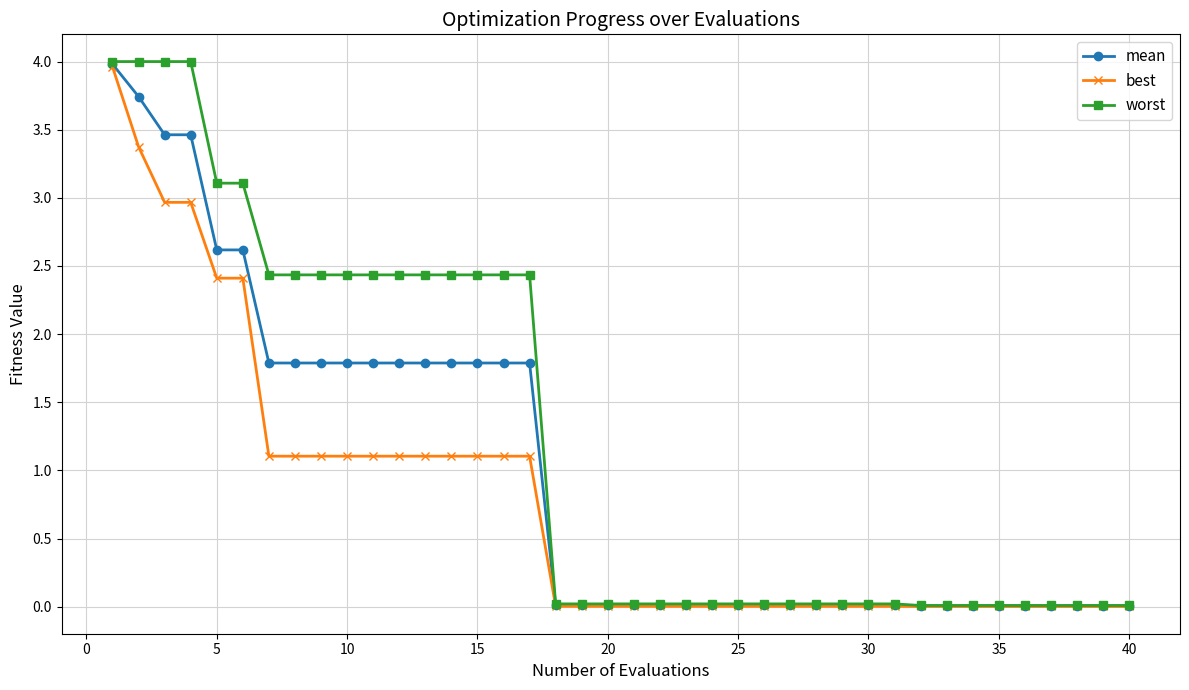

At how many categories does at least one series exceed 2?

17